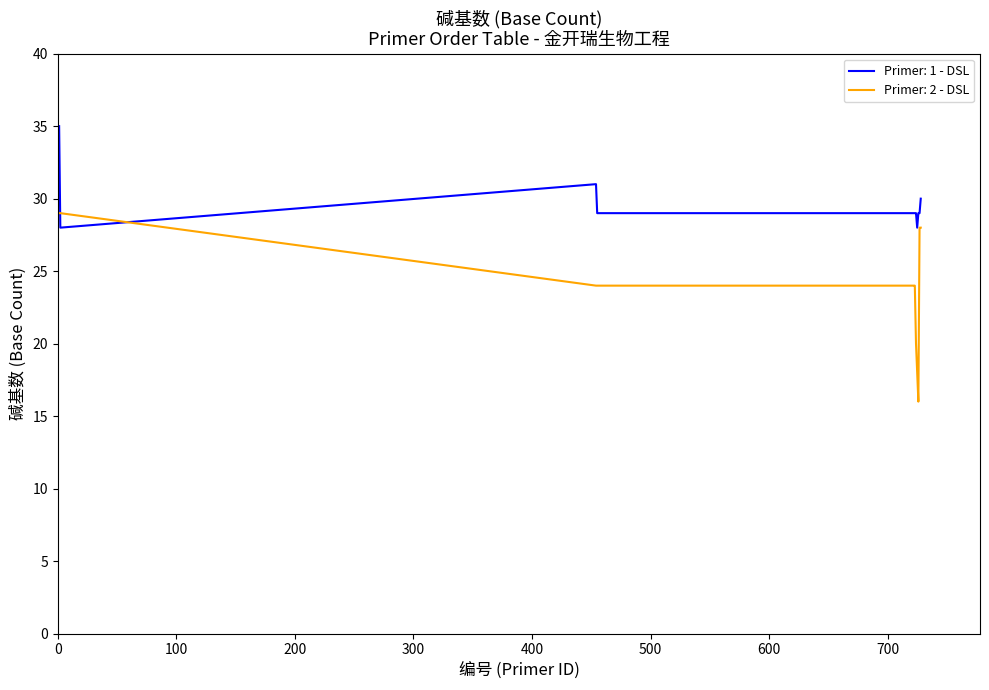

How many intersections are there between Primer: 1 - DSL and Primer: 2 - DSL?

2